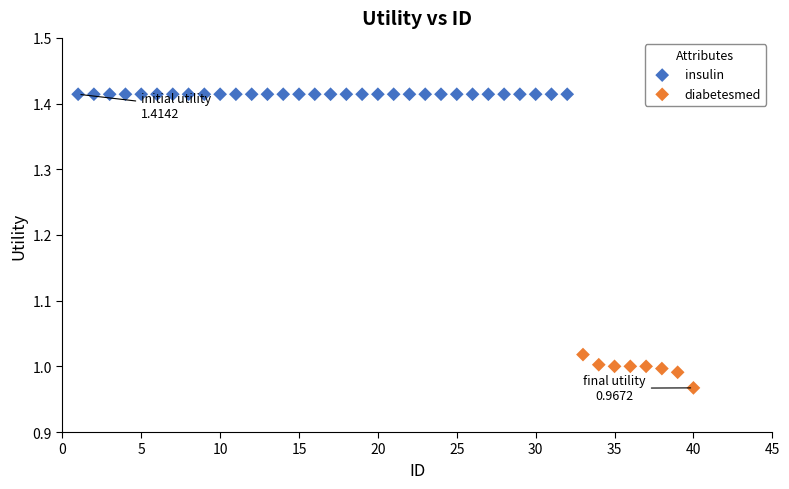

Which series reaches the maximum Y coordinate?

insulin